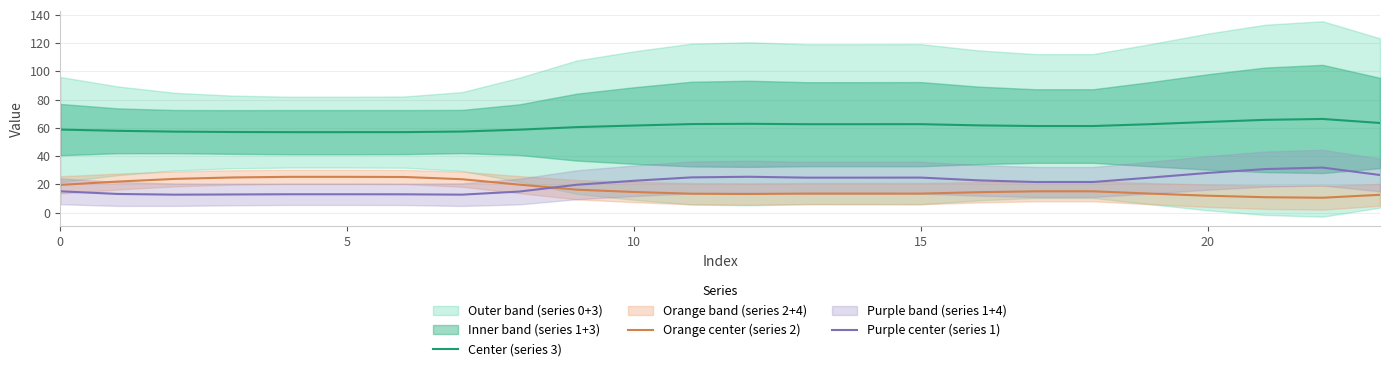

Is it true that Center (series 3) equals 62.6 at 14?

True